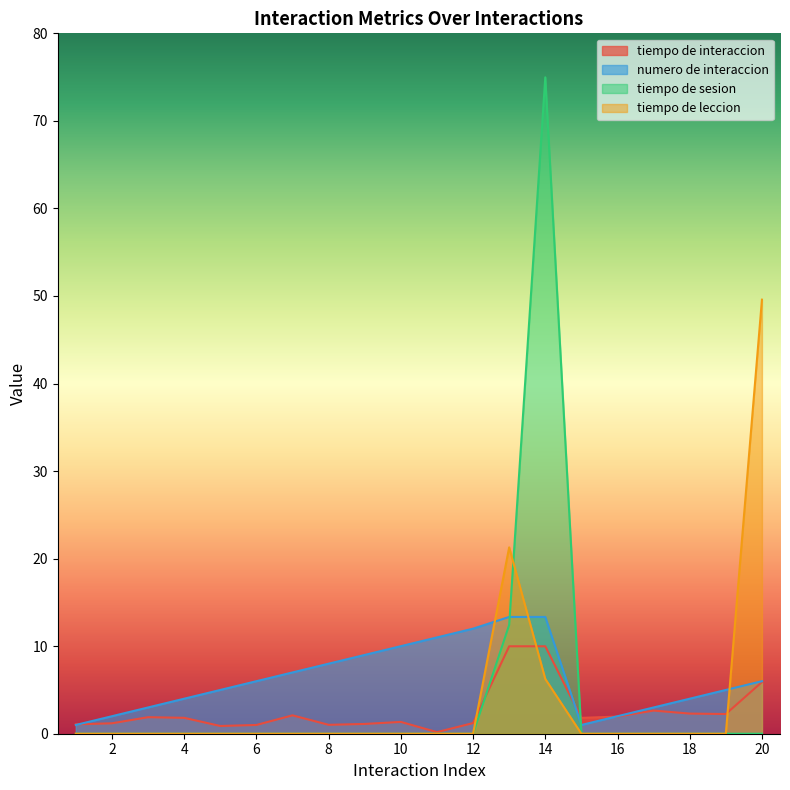

What is the highest value of the tiempo de leccion series?

49.6